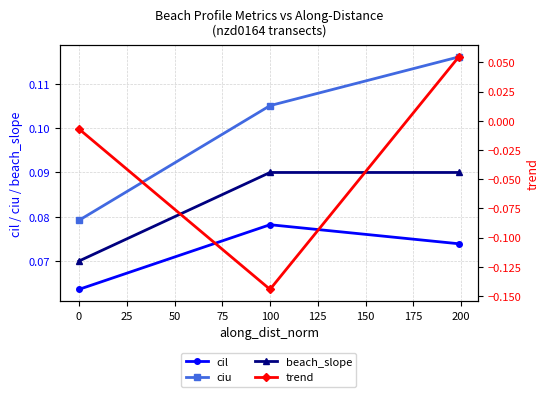

Count the cil values in the range 0 to 1.

3